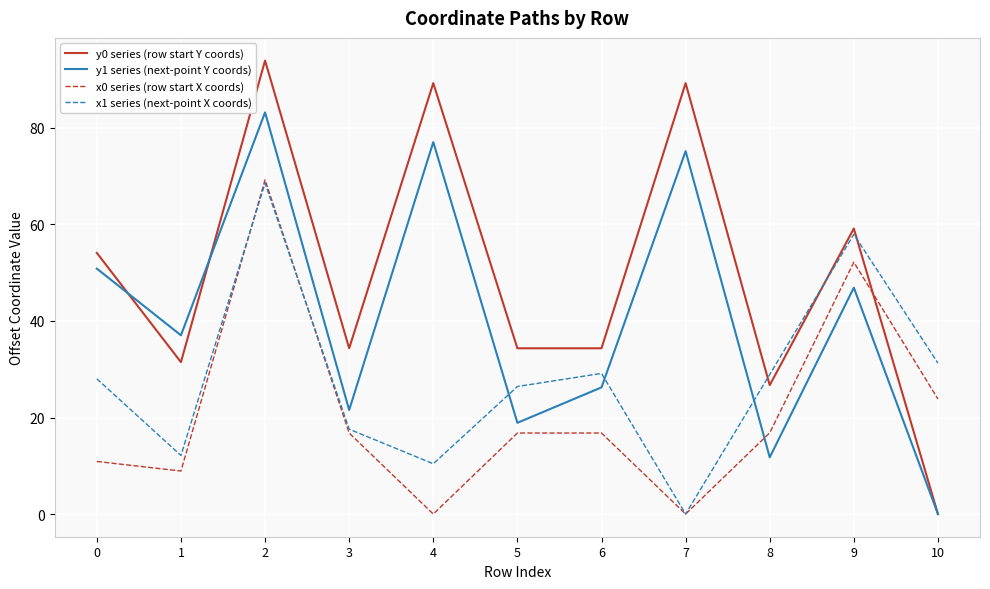

Where do x1 series (next-point X coords) and y1 series (next-point Y coords) first cross each other?

4 and 5